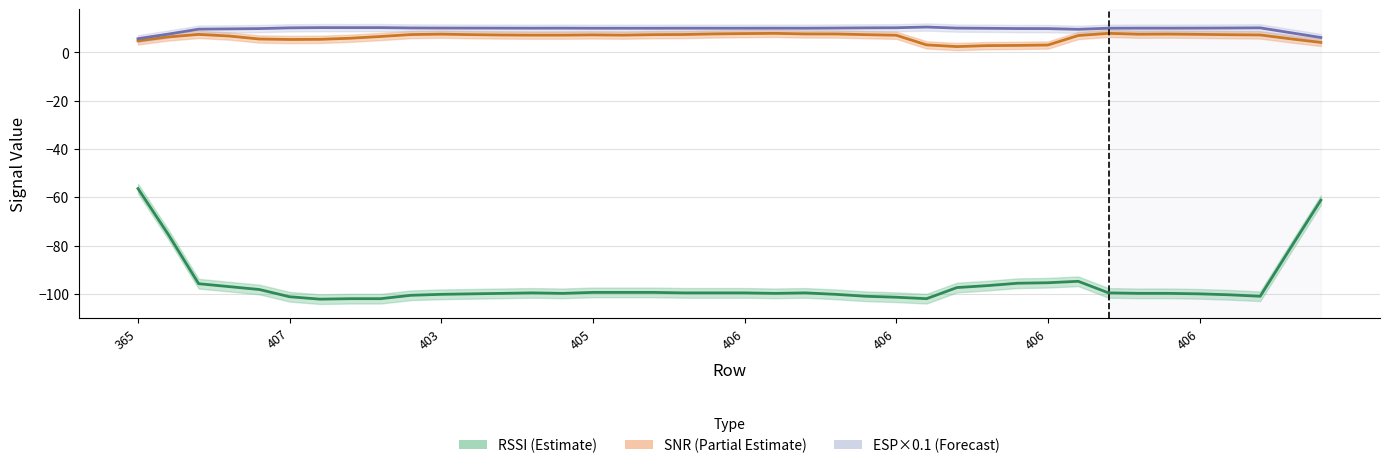

Between 10 and 37, which series saw the biggest shift?

RSSI (Estimate)